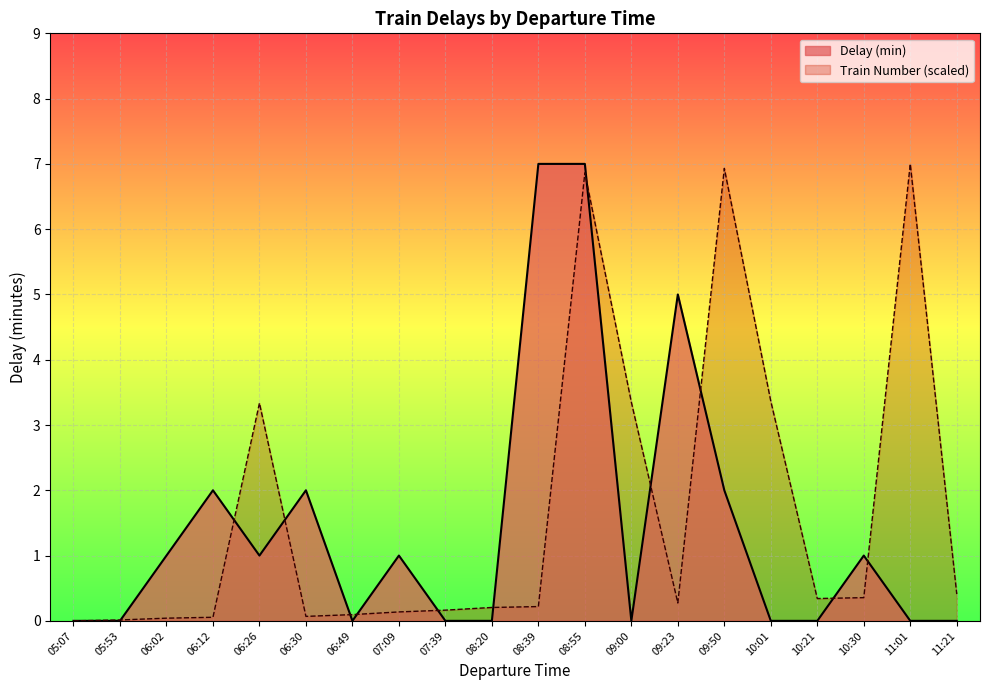

How many intersections are there between Delay (min) and Train Number?

12